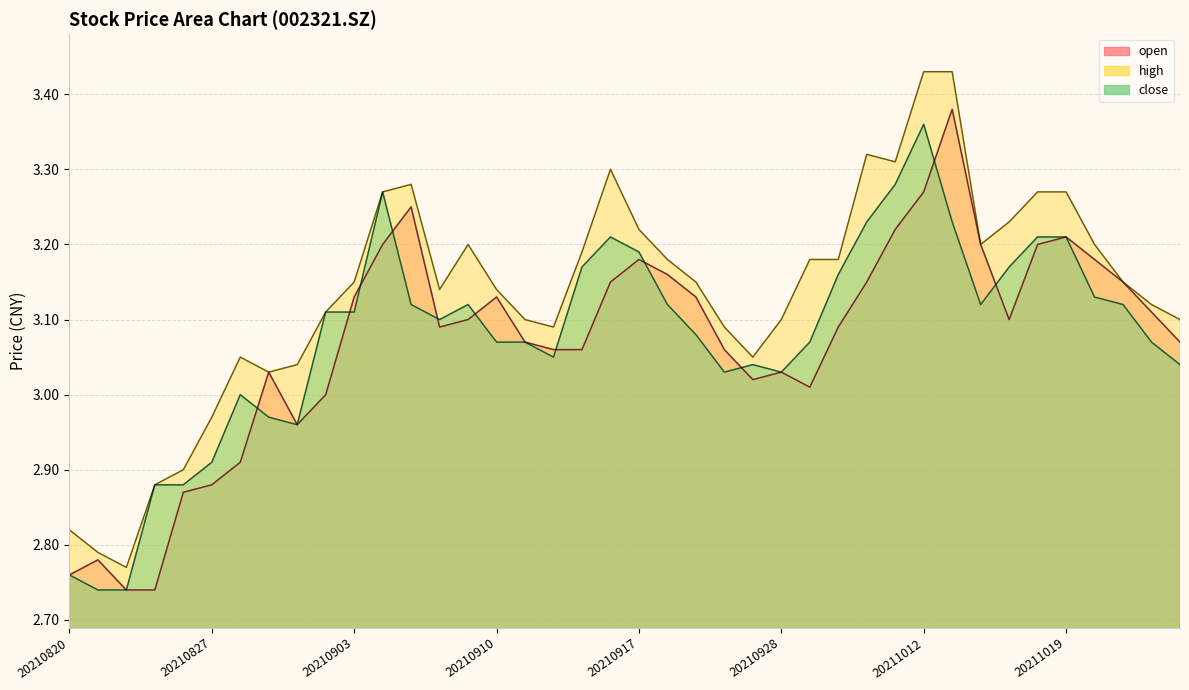

The open series shows 3.2 at 20210922. True or false?

True